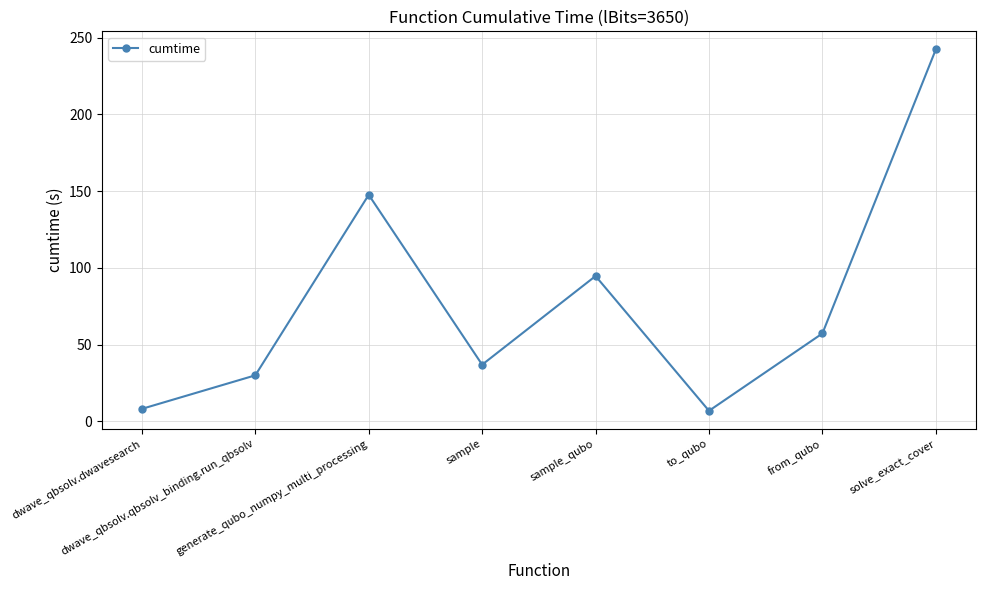

What is the difference between the second highest and second lowest values?

139.4